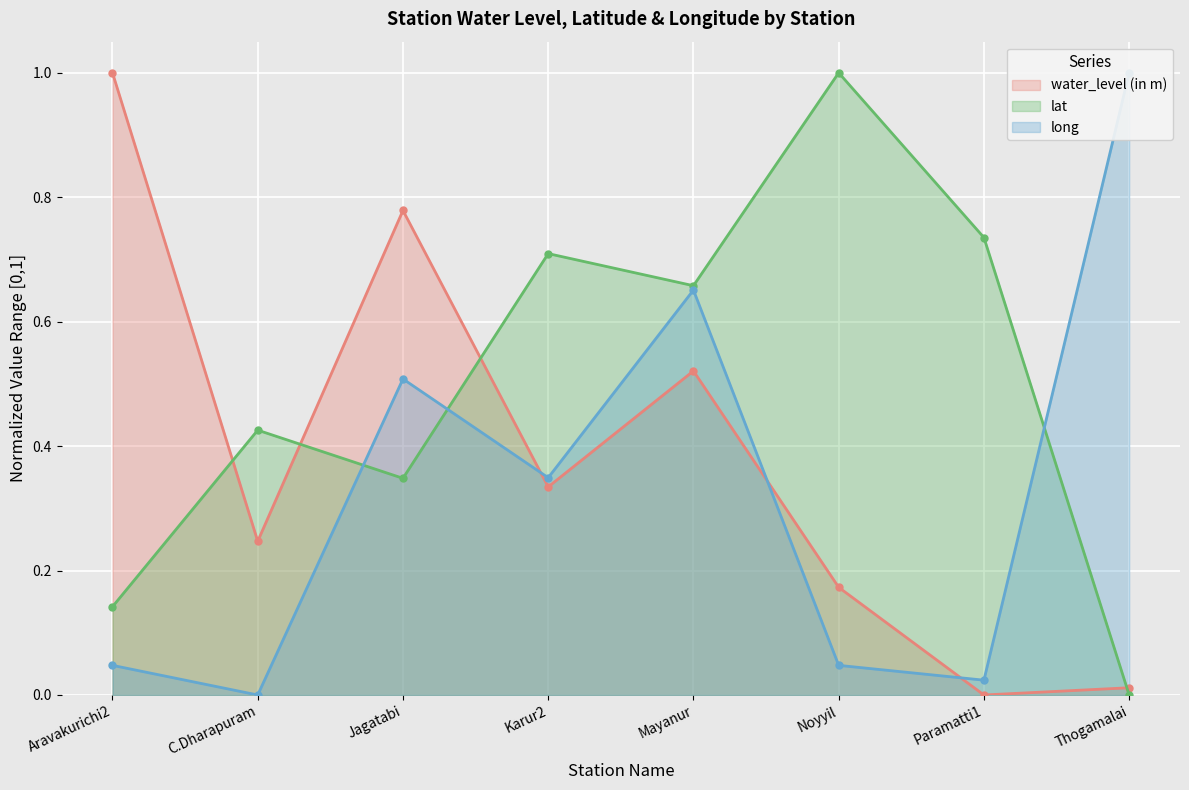

How many times do water_level (in m) and lat cross each other?

4